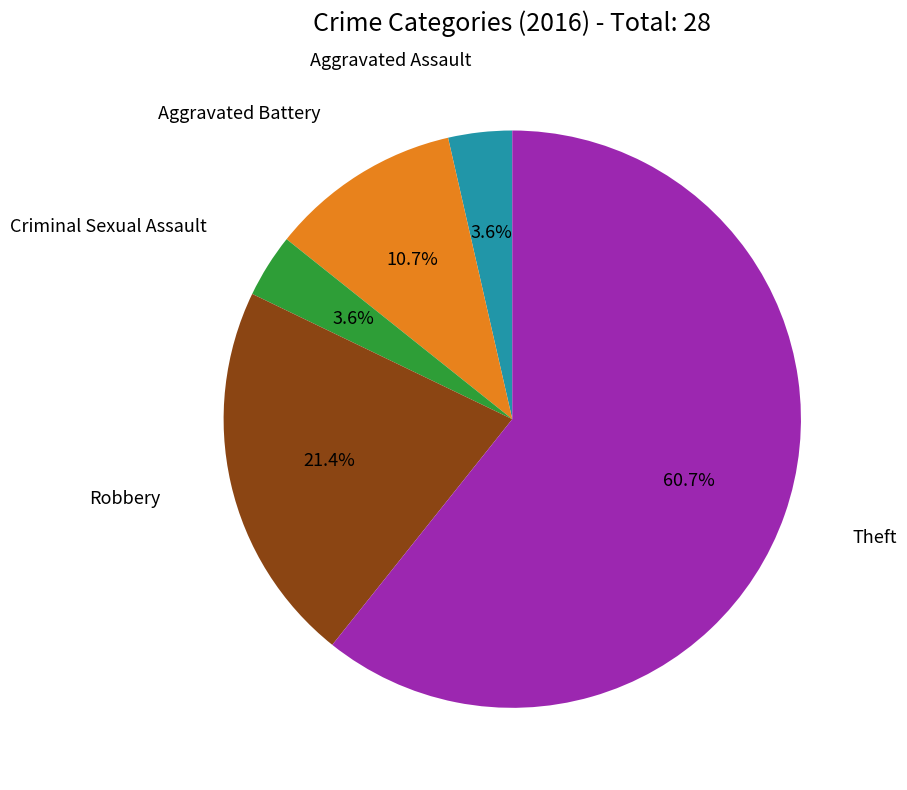

Is there a majority slice in this chart?

Yes